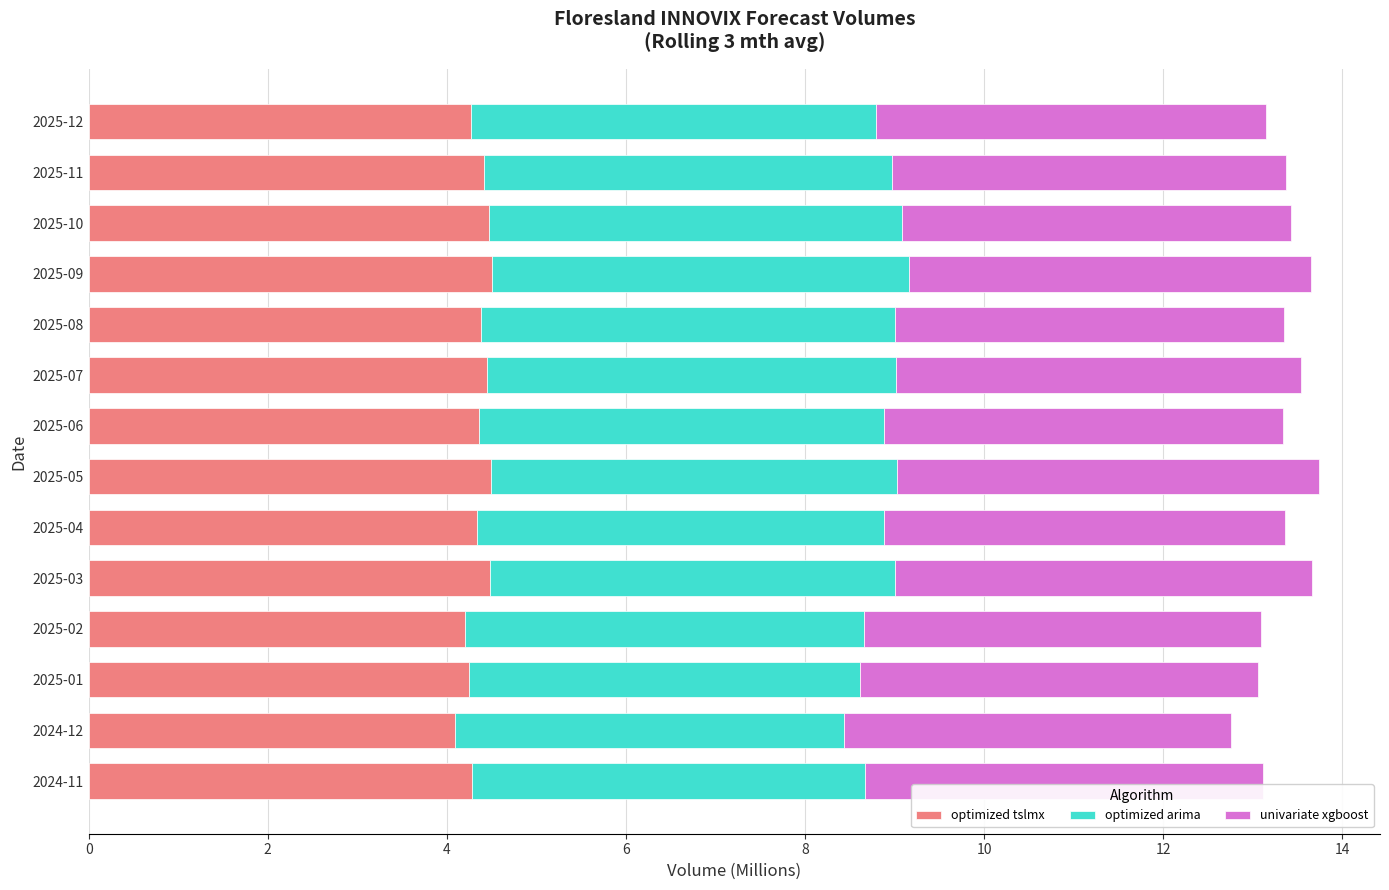

The value of optimized tslmx at 2025-06 is 4.4. True or false?

True